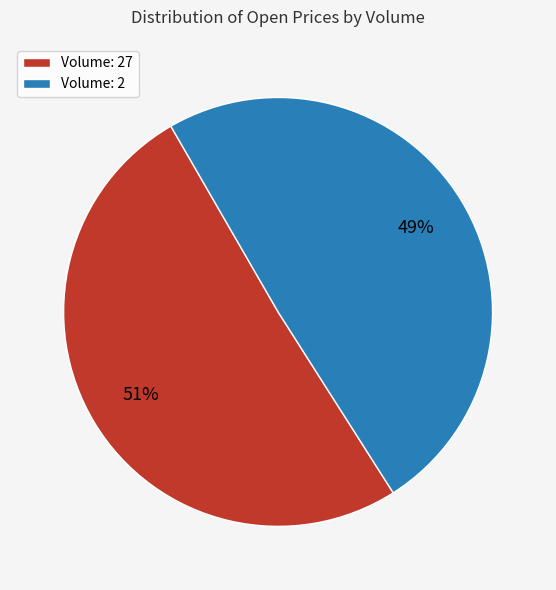

Is it true that Volume: 2 is 49% of the pie?

True